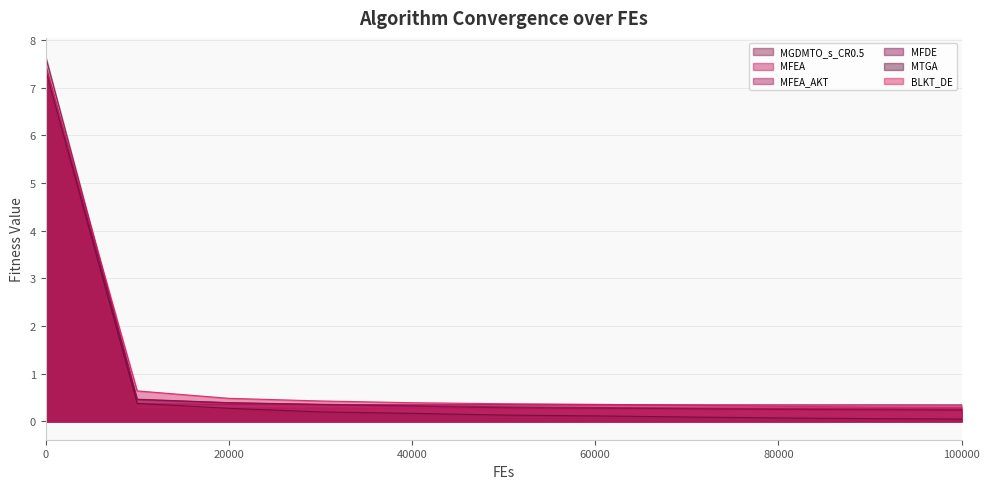

How many lines are shown in the chart?

6